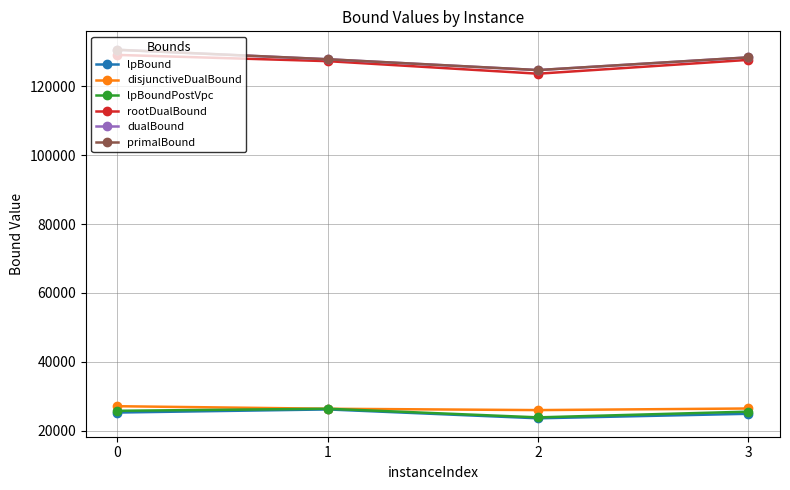

What is the highest value of the primalBound series?

130596.0